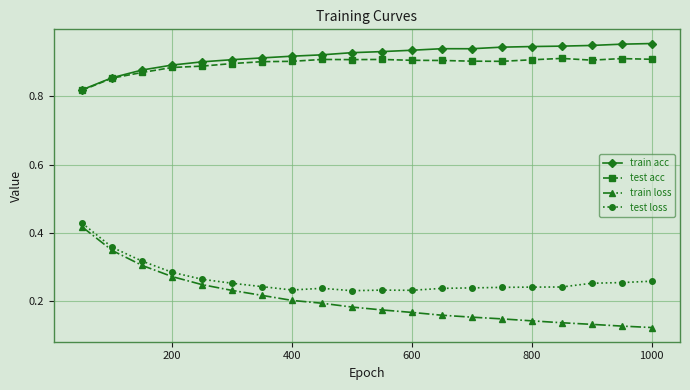

How many lines are shown in the chart?

4